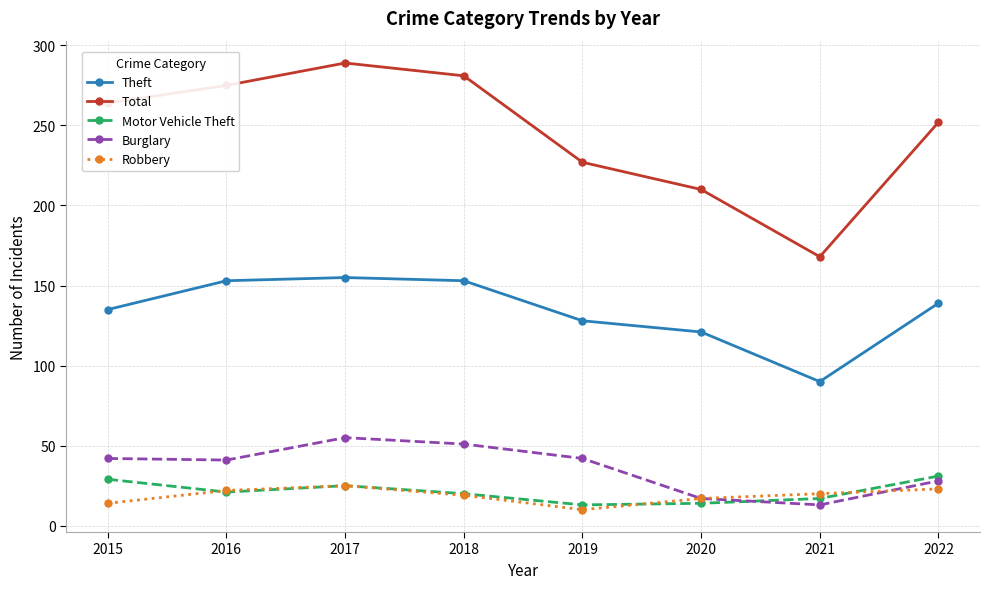

Which label corresponds to the smallest value in the chart?

2019